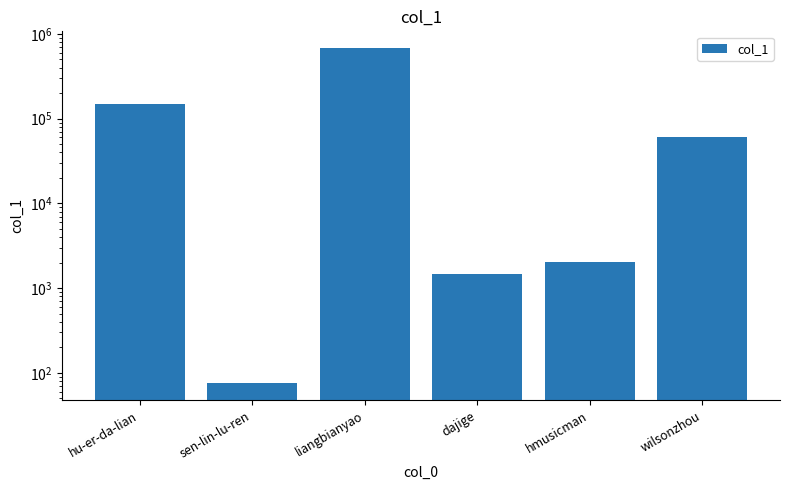

How many data points are above 60540?

2